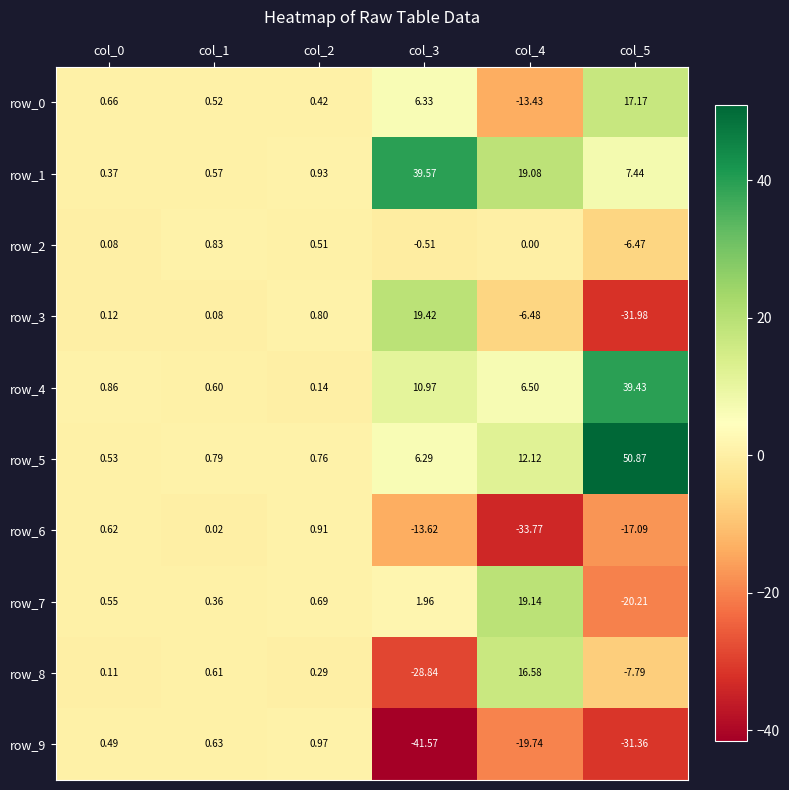

What value does the row_5 series have at col_2?

0.8